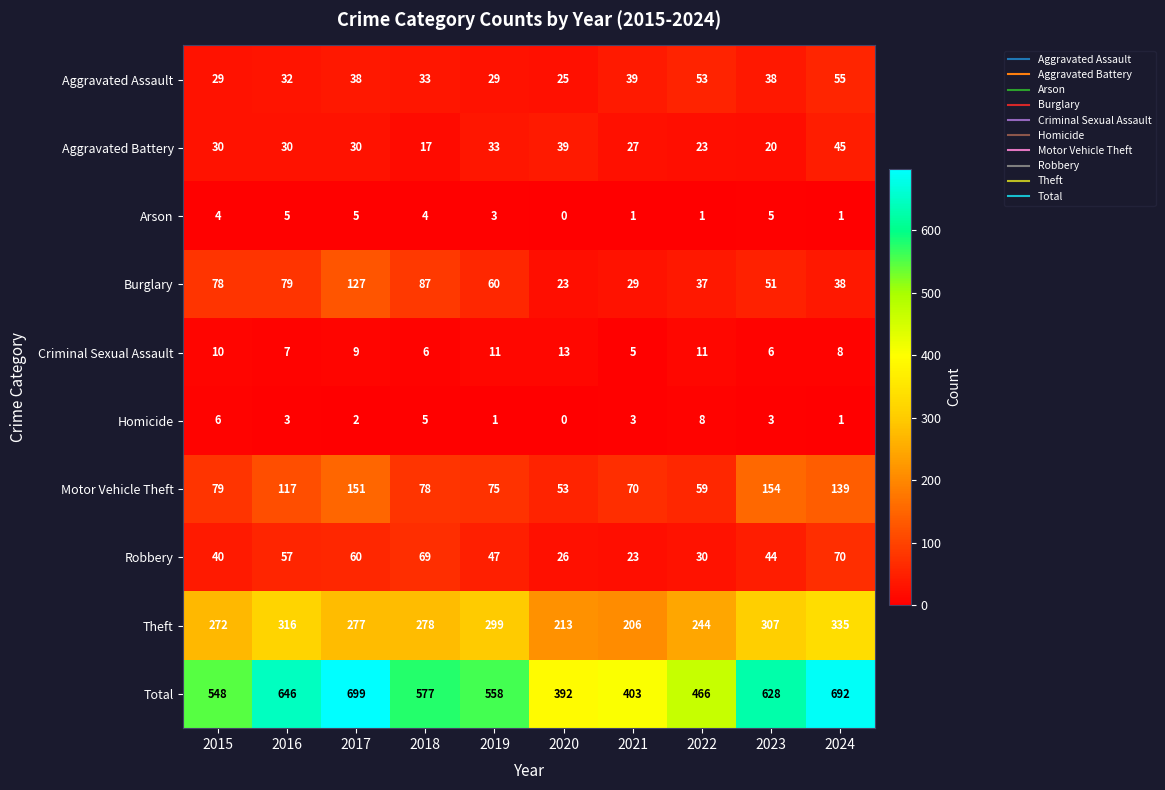

True or false: Arson has a value of 3 at 2016.

False